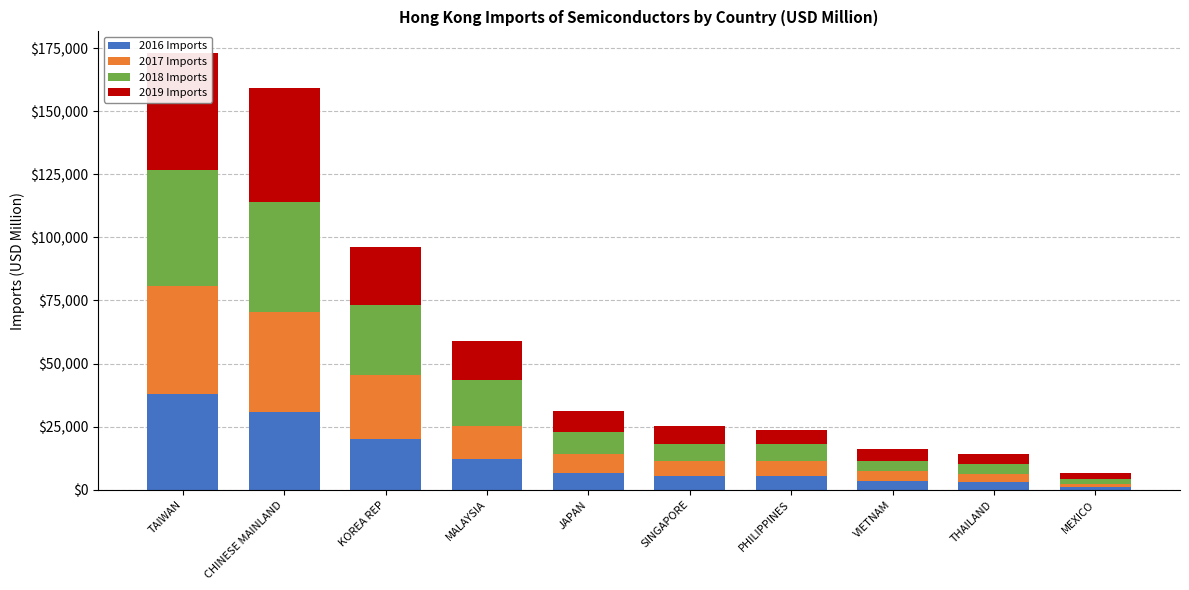

The 2016 Imports series shows 20545.4 at MALAYSIA. True or false?

False